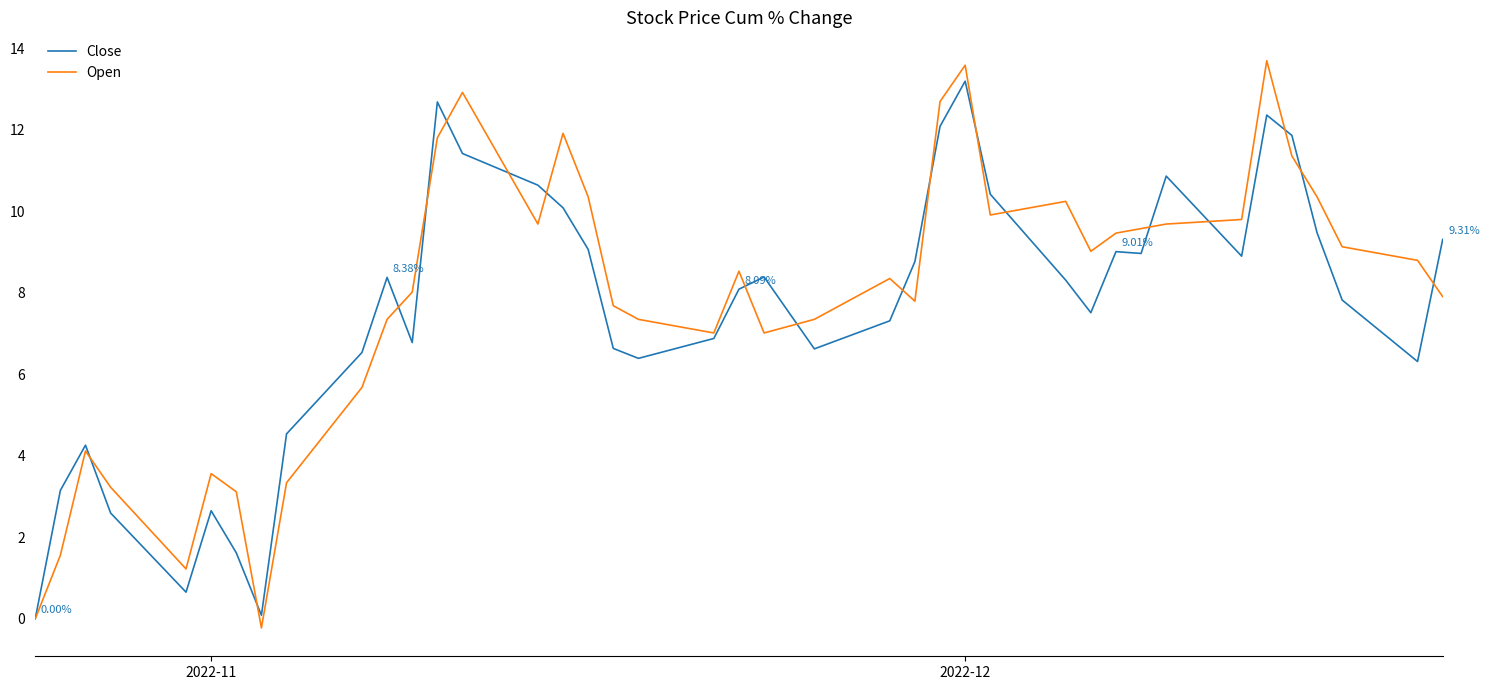

Which series has the largest range (max minus min)?

Open